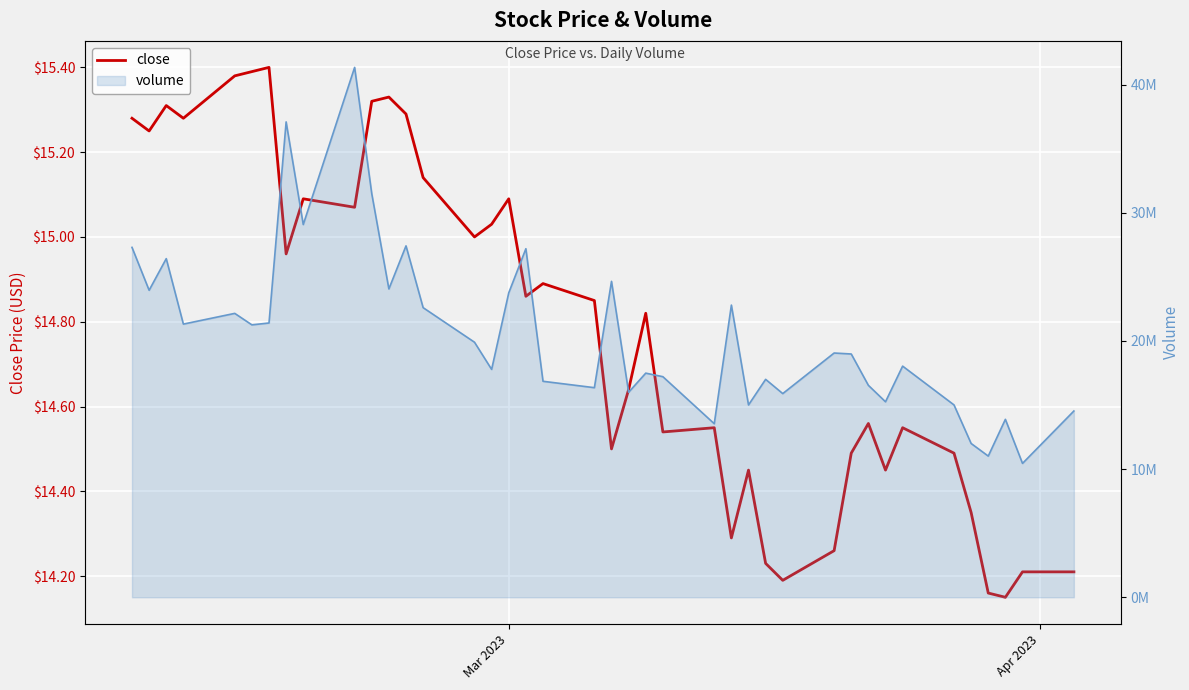

How many interior local valleys (lower than both neighbors) does the data have?

12